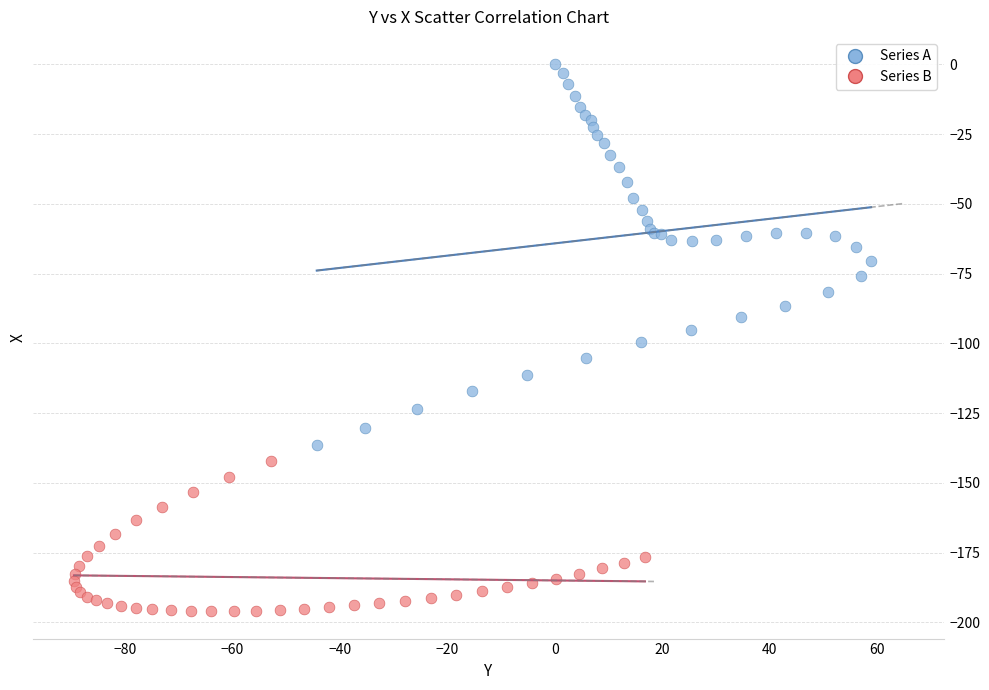

Which series contains the highest Y value?

Series A